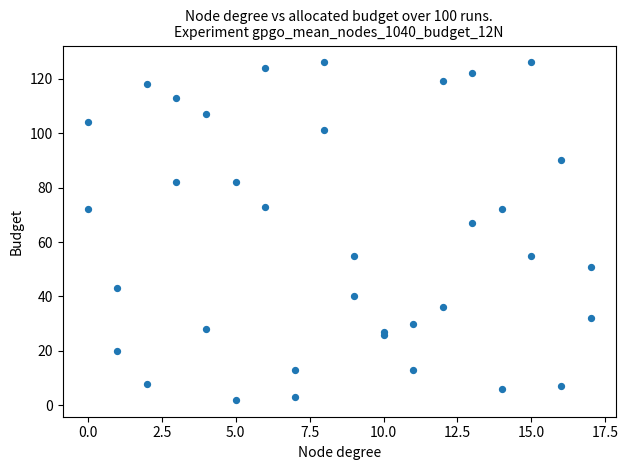

What Y value in the scatter plot is closest to 64?

67